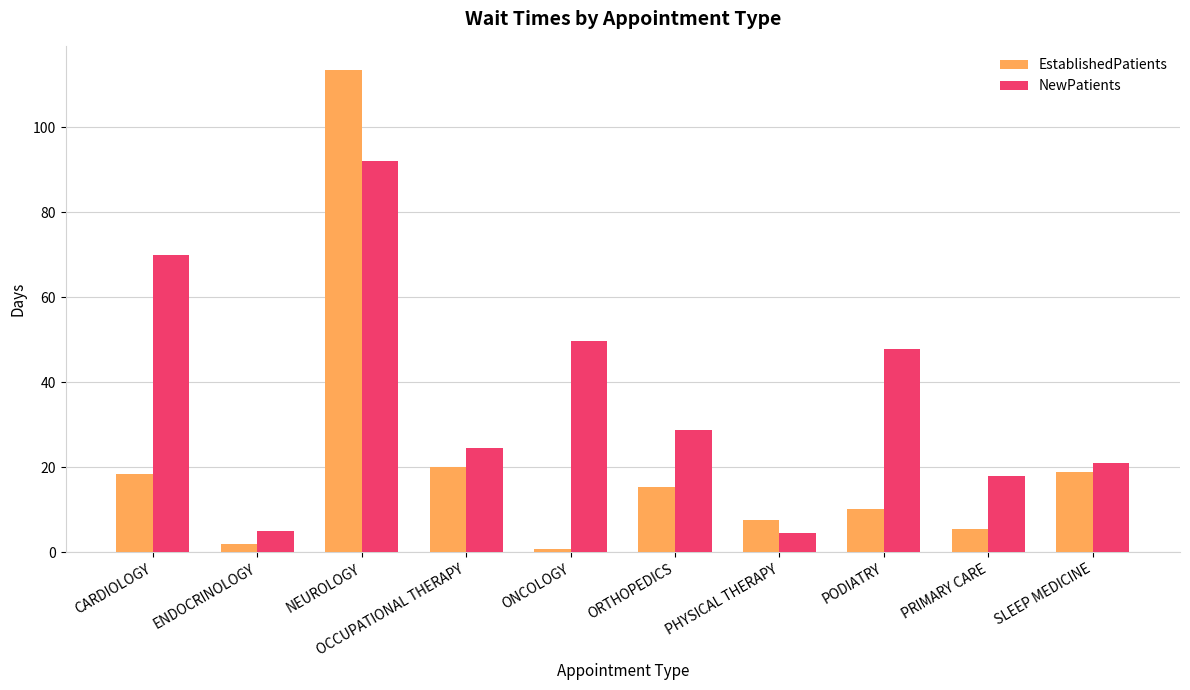

What is the difference between the second highest and minimum values in the EstablishedPatients series?

19.3